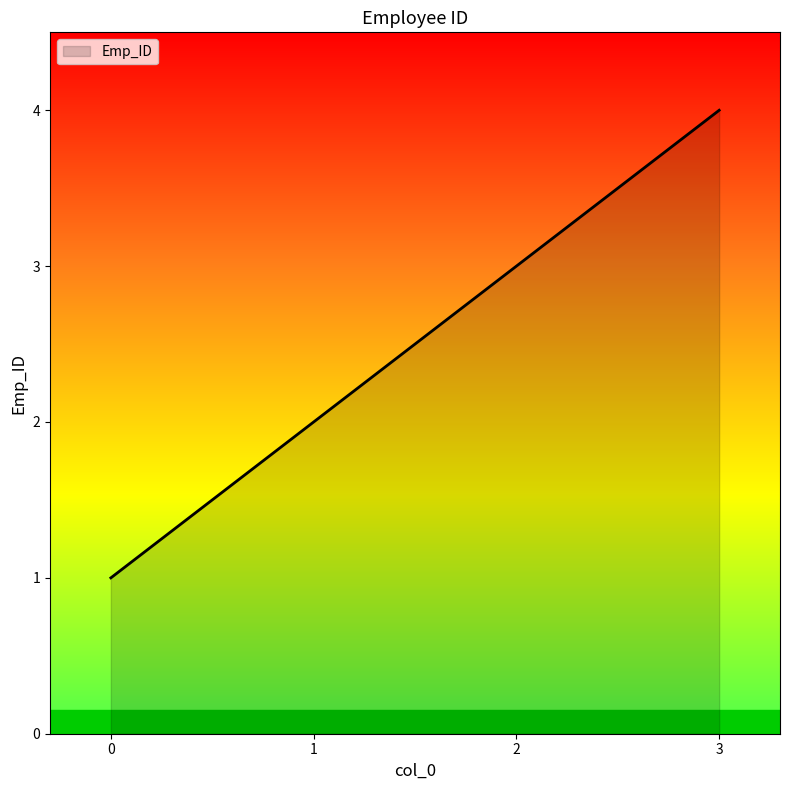

True or false: the data shows 1 at 2.

False